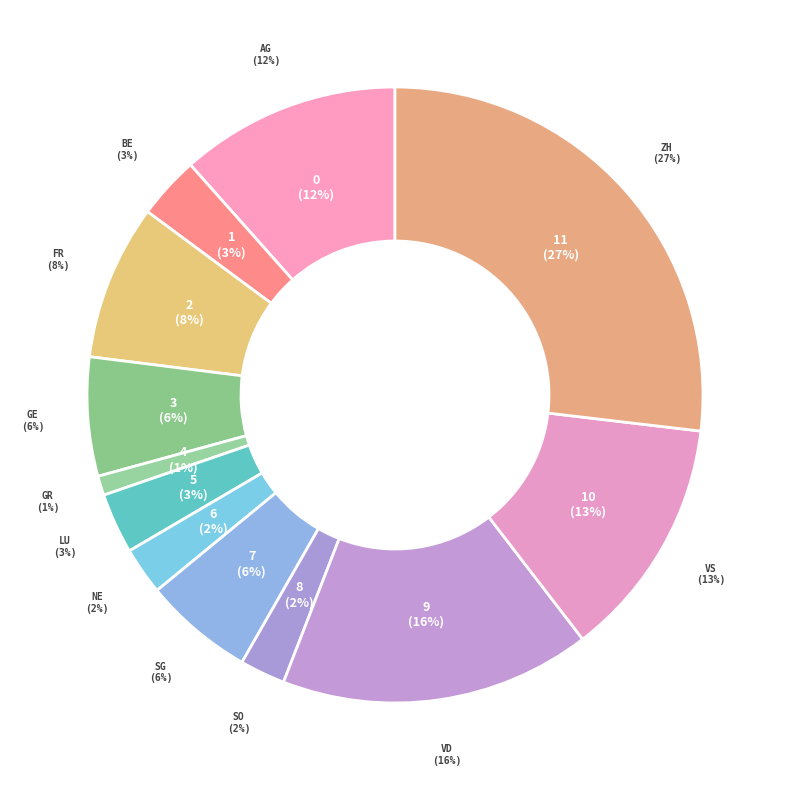

What is the ratio of the value at SO to the value at GE?

0.4